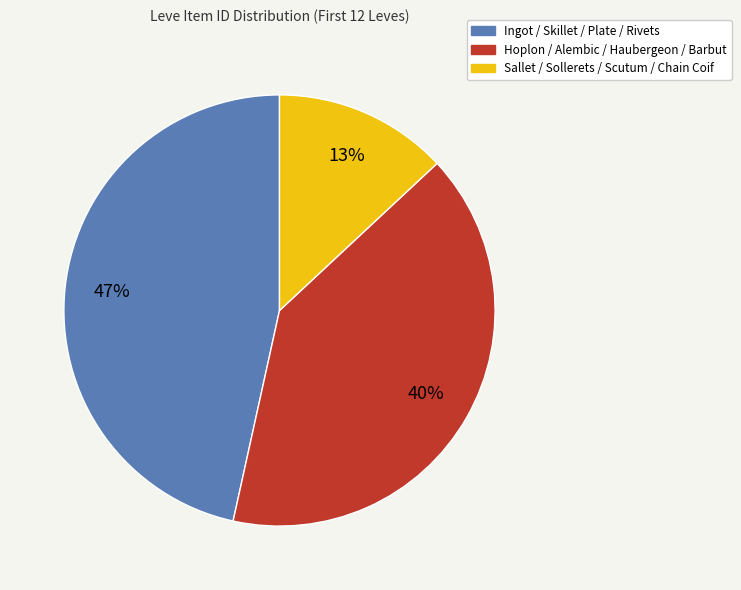

To the nearest percent, what is the difference between the largest and smallest slice percentages?

34%